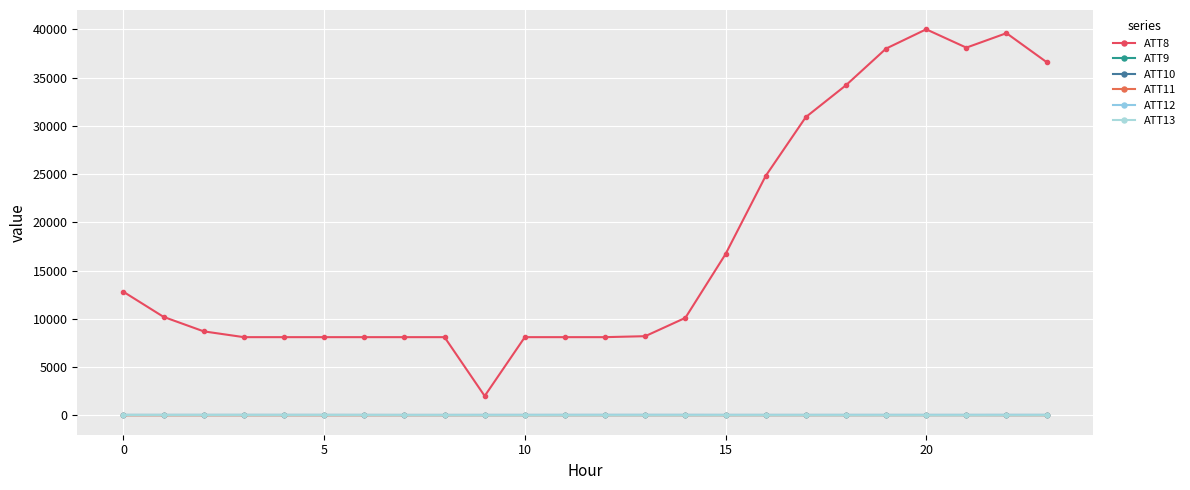

True or false: ATT10 has more than 0 interior local peaks.

False